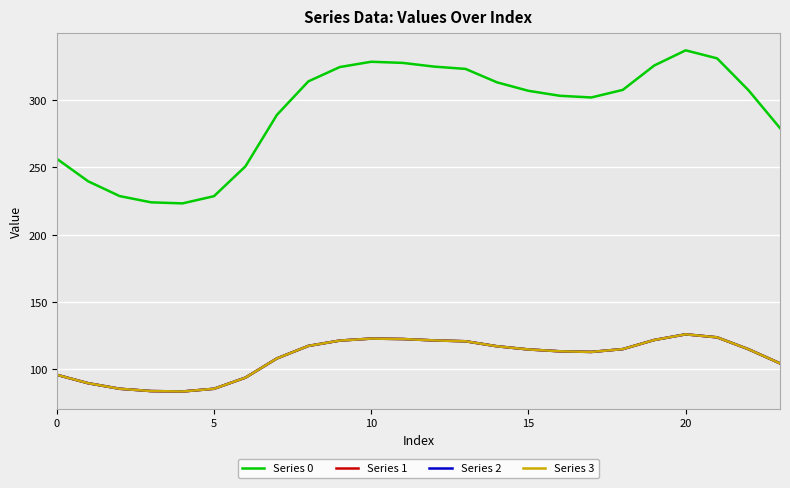

At which category does Series 3 reach its first local peak?

10